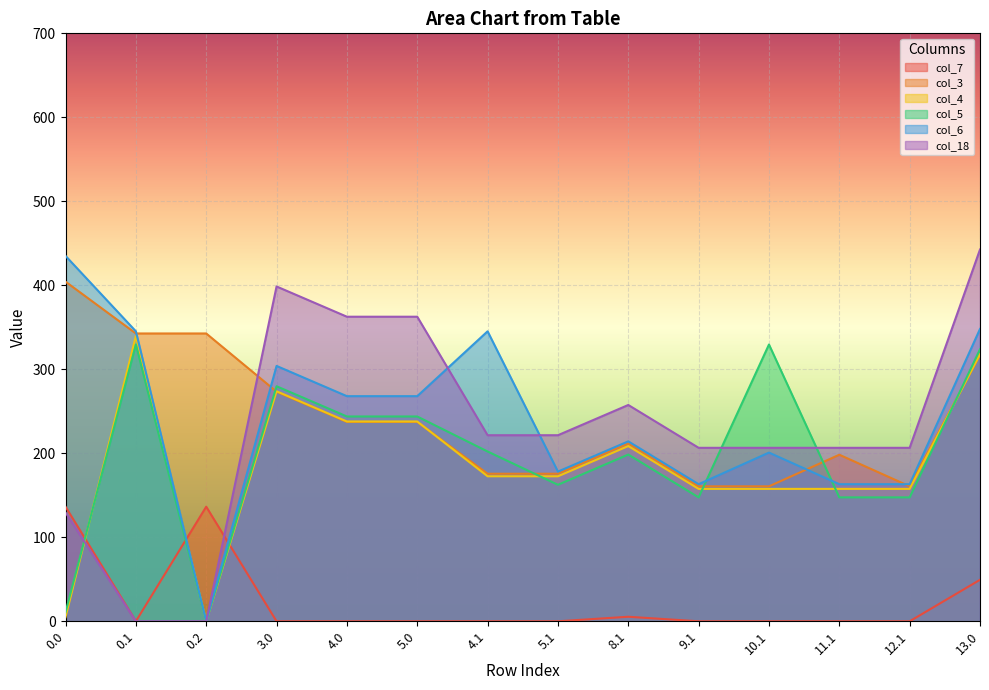

Where is the first local maximum for col_6?

3.0